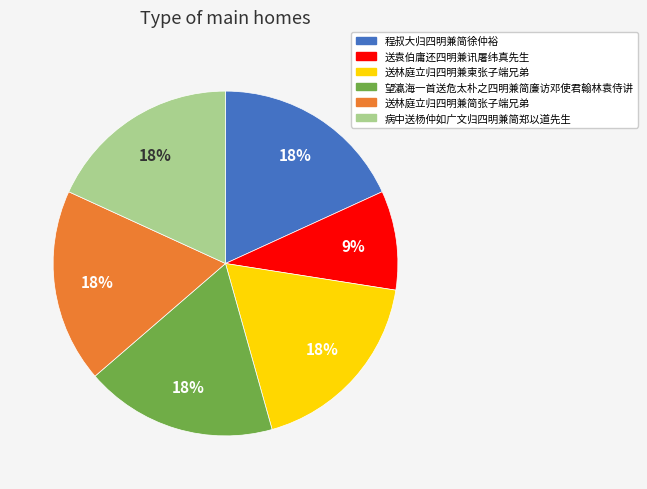

What percentage is the 送林庭立归四明兼柬张子端兄弟 slice, to the nearest percent?

18%